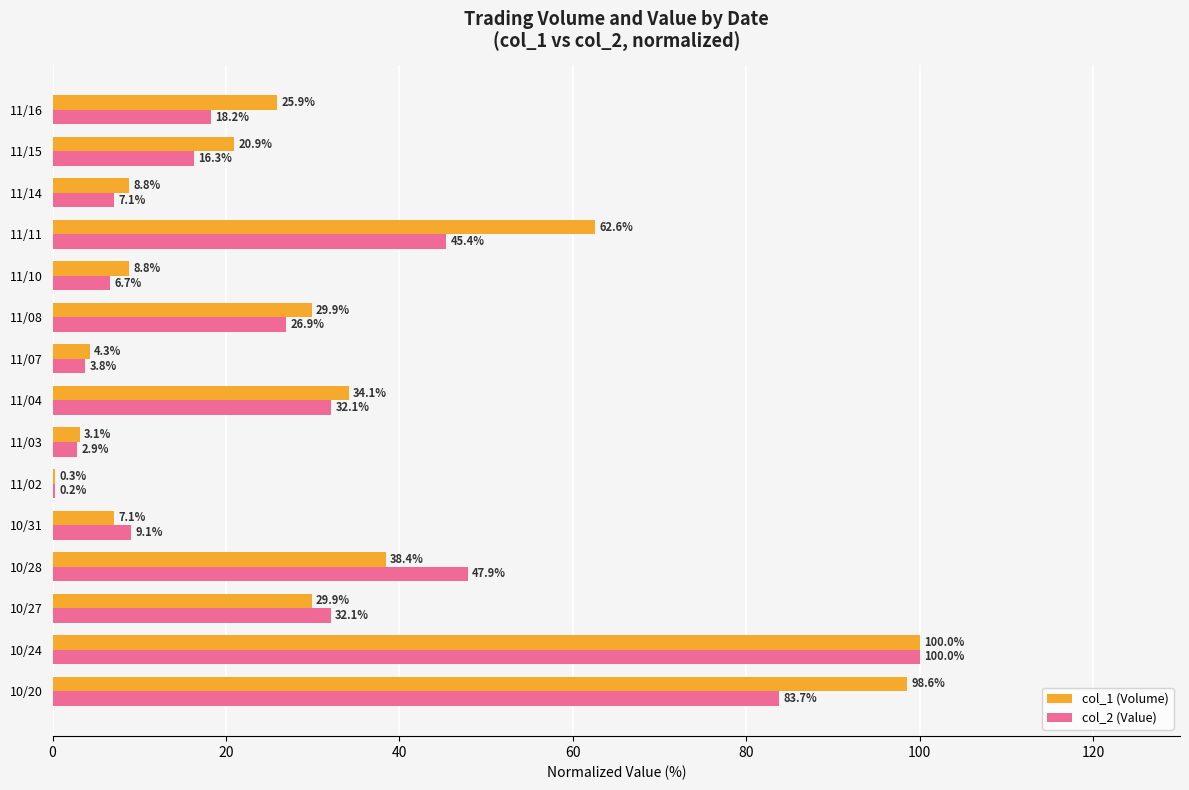

What is the sum of all col_2 (Value) values?

432.4